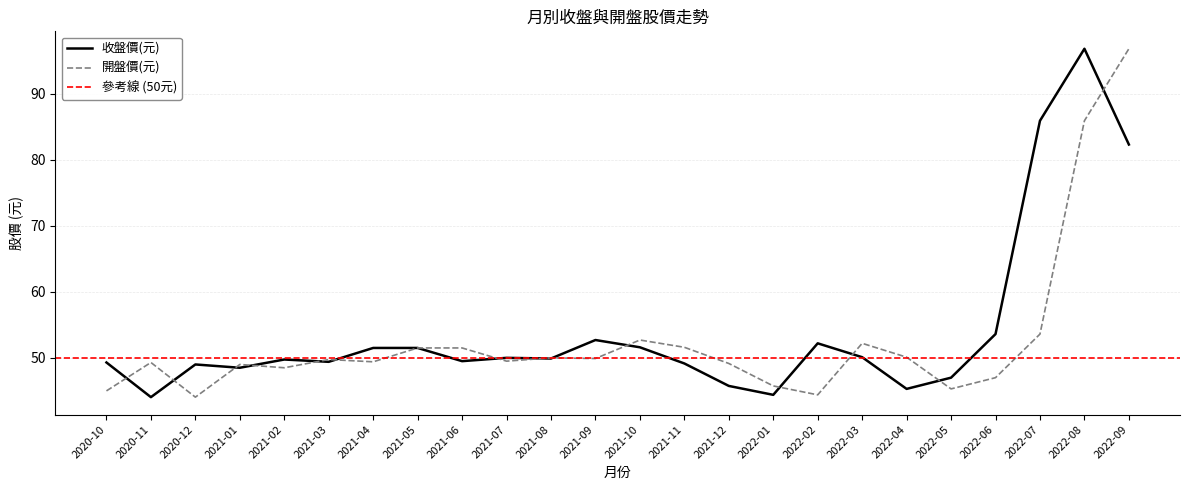

True or false: 合併累計營業收入(億) and 合併當月營業收入(億) intersect in this chart.

False